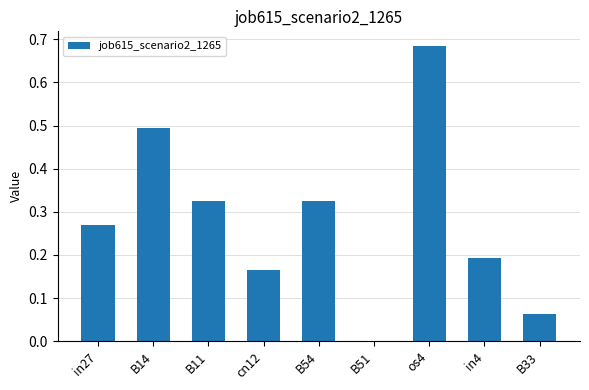

What is the sum of all values?

2.5